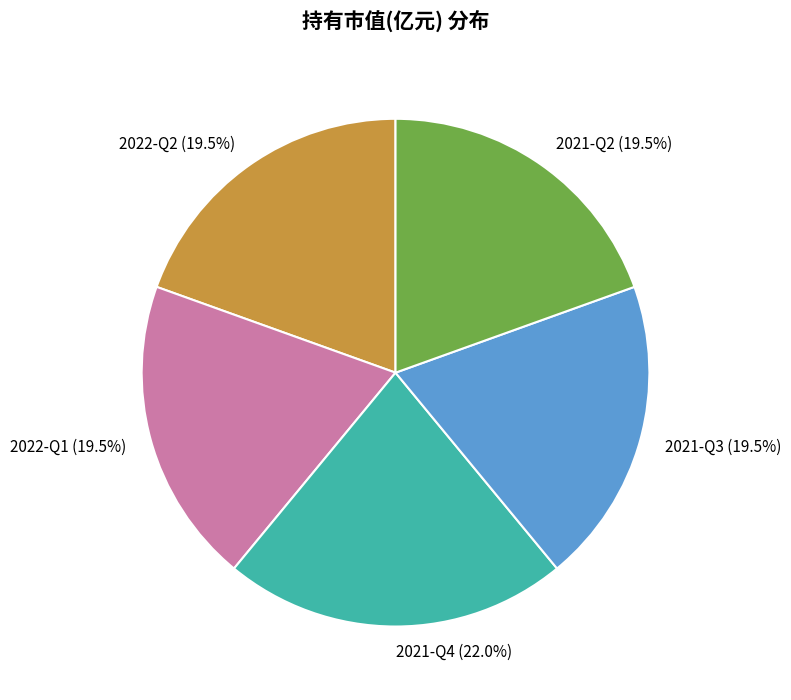

Do 2022-Q1 and 2021-Q2 together represent more than half of the pie?

No